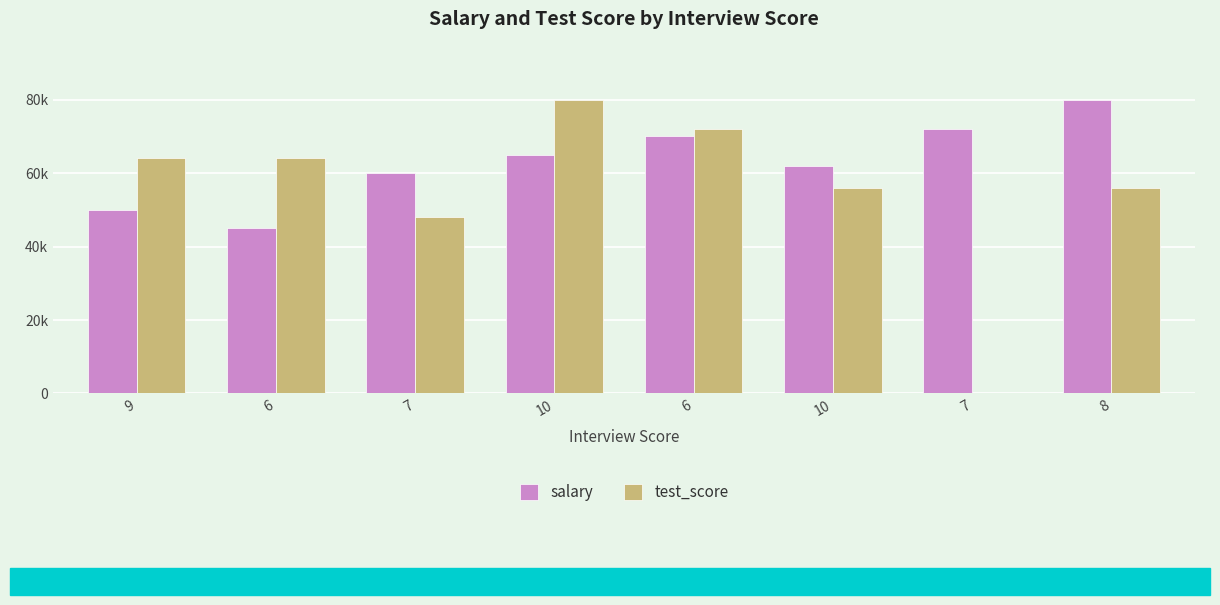

Are the bars horizontal?

No